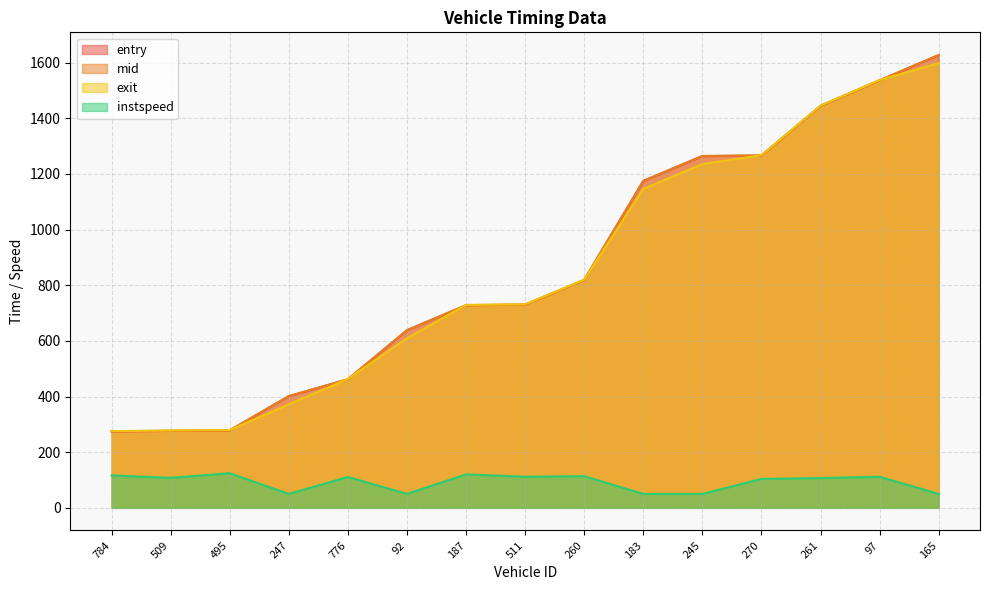

Reading left to right, transcribe all the data shown in this chart.

entry: 784=274.3	509=276.4	495=278.3	247=401.1	776=461.8	92=637.9	187=727.9	511=729.9	260=818.5	183=1174.2	245=1263.7	270=1265.6	261=1443.7	97=1535.7	165=1626.4
mid: 784=275.1	509=277.2	495=279.0	247=401.6	776=462.4	92=638.5	187=728.5	511=730.5	260=819.1	183=1175.0	245=1264.4	270=1266.3	261=1444.4	97=1536.4	165=1627.1
exit: 784=275.7	509=277.8	495=279.6	247=372.1	776=463.1	92=609.1	187=729.1	511=731.2	260=819.7	183=1145.7	245=1235.1	270=1267.0	261=1445.1	97=1537.1	165=1597.8
instspeed: 784=116.5	509=107.8	495=124.3	247=50.0	776=110.8	92=50.0	187=120.3	511=111.6	260=113.8	183=50.0	245=50.0	270=103.8	261=107.1	97=111.5	165=50.0